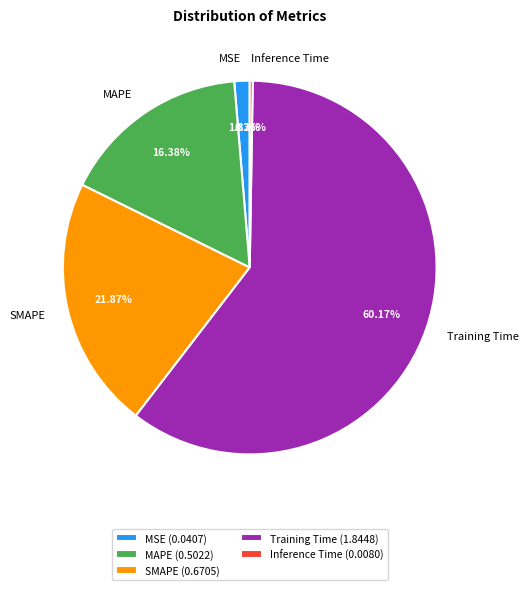

Is there a majority slice in this chart?

Yes